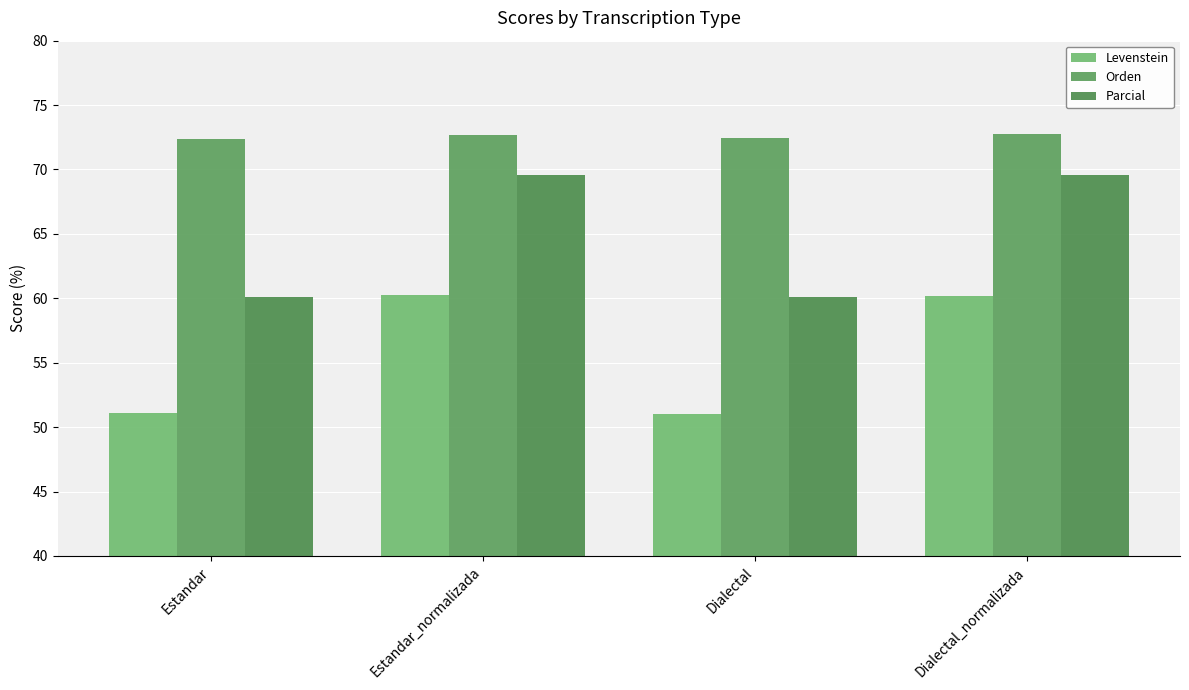

What is the average value of the Levenstein series?

55.6